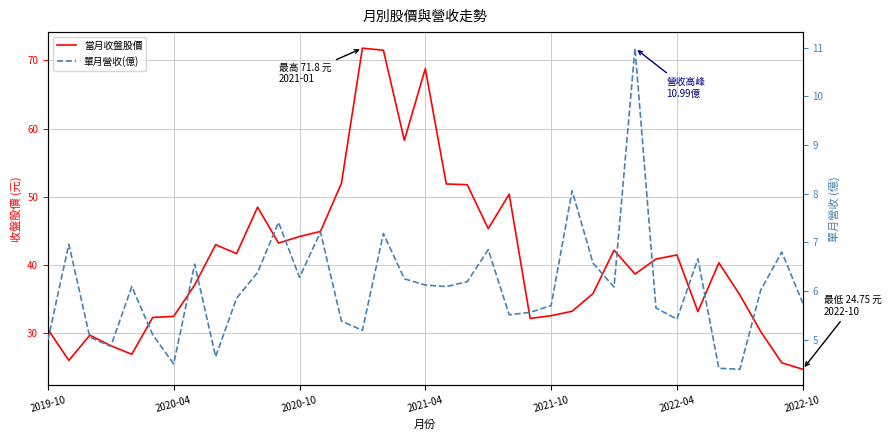

Rank the categories by 單月營收(億) value from highest to lowest.

28, 25, 11, 13, 16, 2020-04, 21, 35, 31, 26, 7, 10, 12, 17, 20, 18, 2021-10, 19, 27, 34, 9, 36, 24, 29, 23, 22, 30, 14, 15, 2022-04, 2020-10, 2019-10, 2021-04, 8, 2022-10, 32, 33